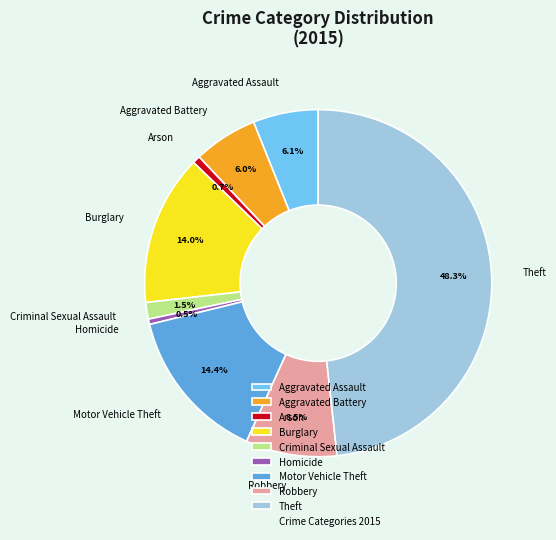

True or false: Aggravated Assault accounts for 6% of the total.

True